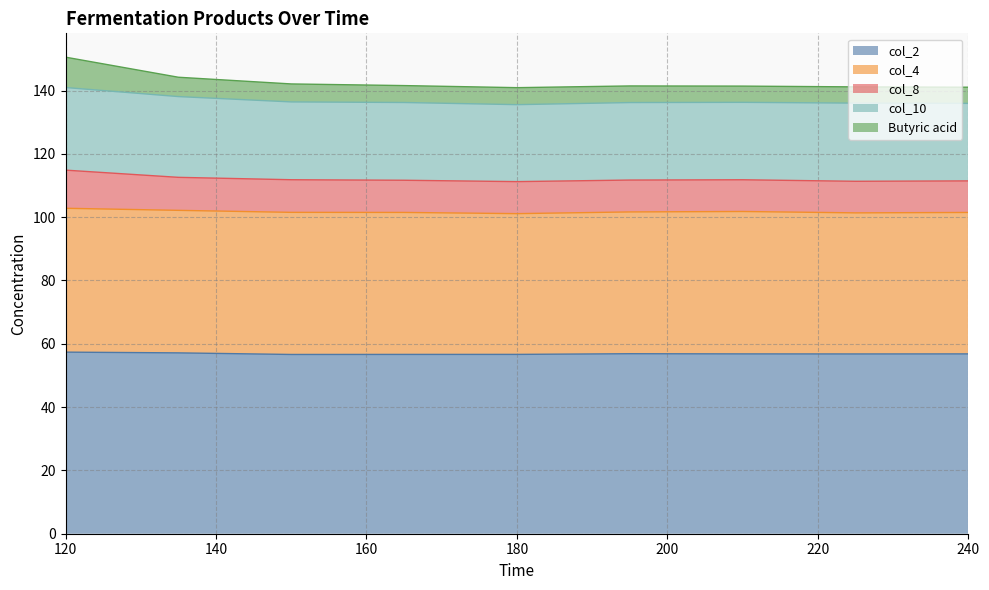

Is the value of Butyric acid at 150 greater than the value of col_2 at 210?

No